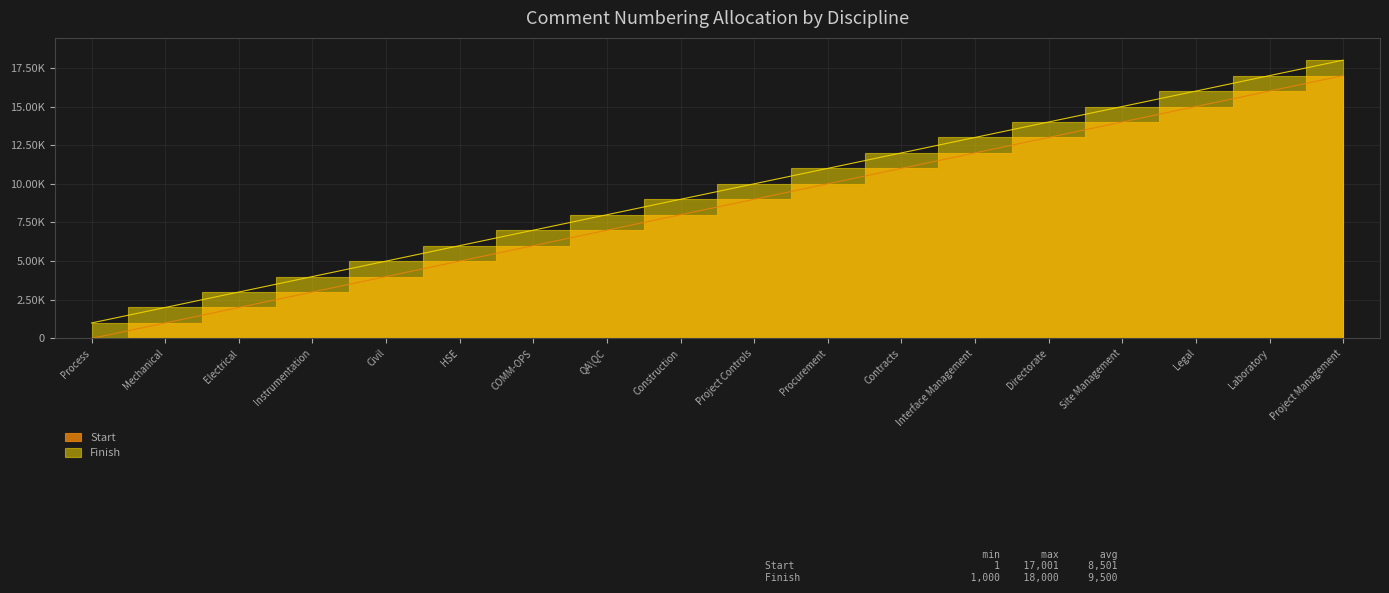

What are all the series names shown in the legend?

Start, Finish